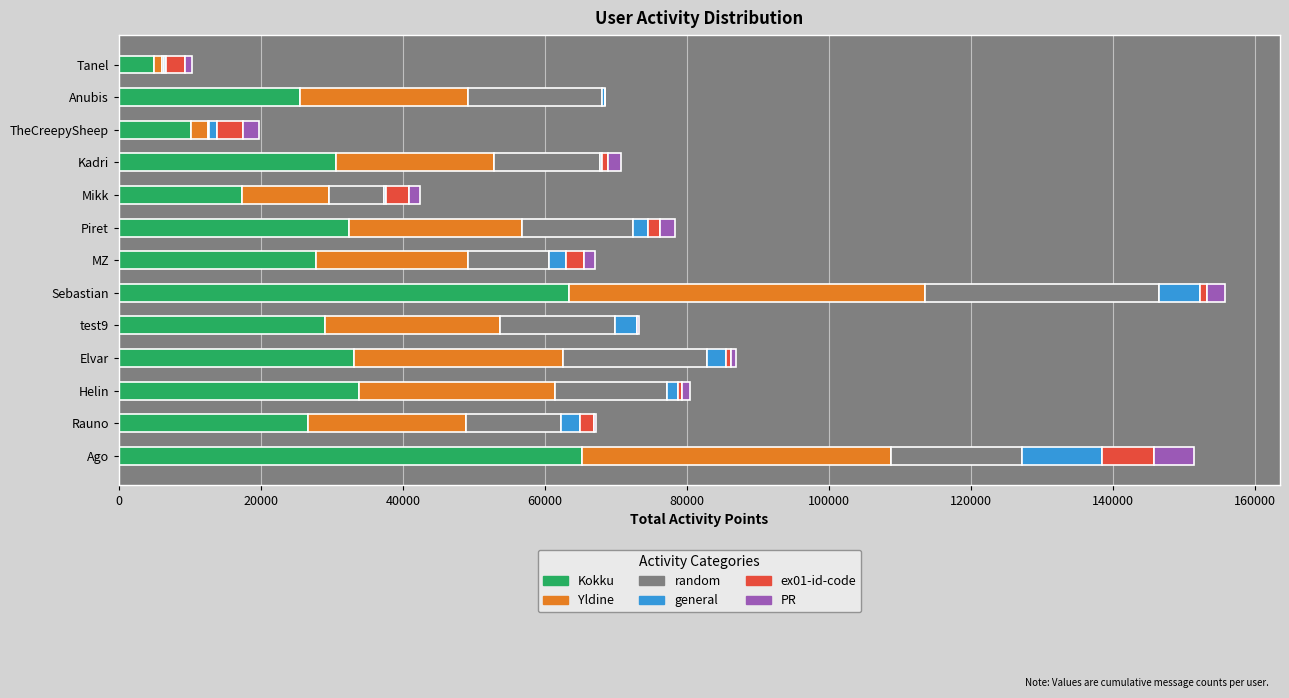

How many data points does each series have?

13